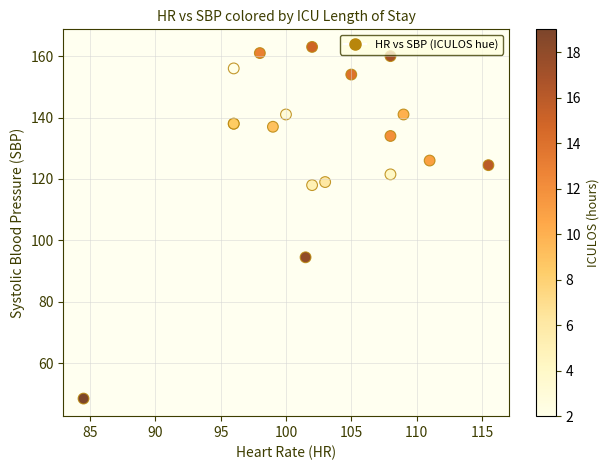

What Y value in the scatter plot is closest to 105?

94.5